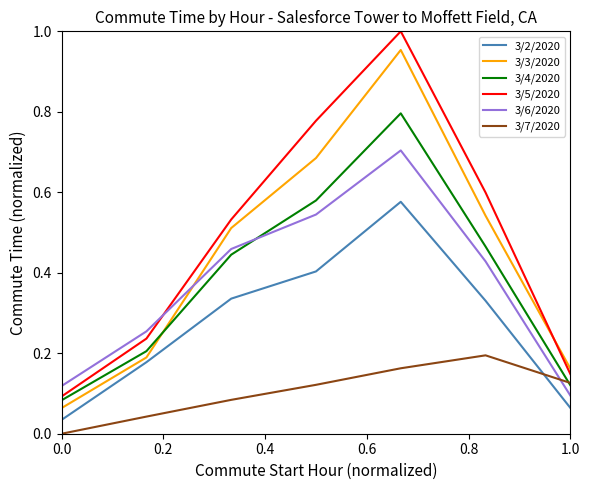

True or false: 3/2/2020 and 3/4/2020 intersect in this chart.

False